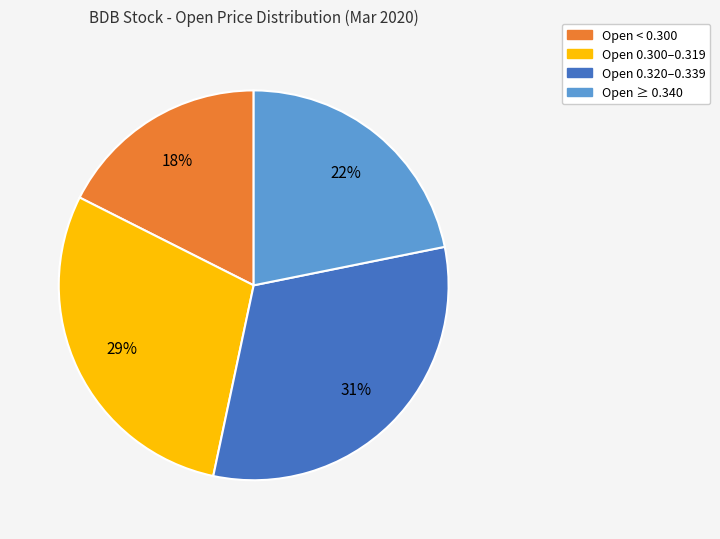

To the nearest percent, what is the average slice percentage?

25%